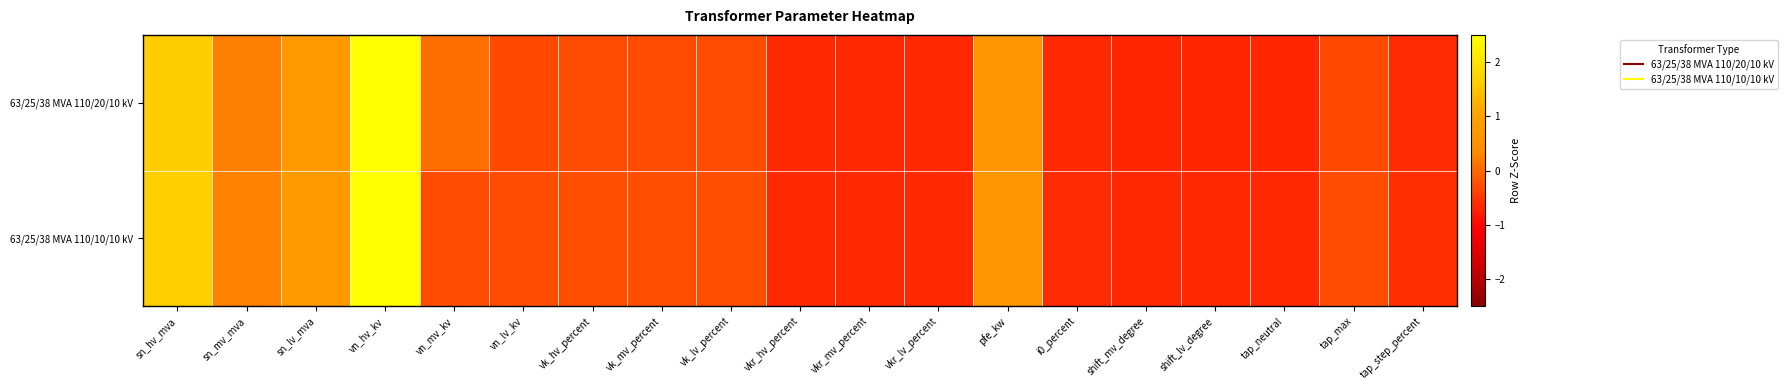

Reading right to left, extract all data points from this chart.

63/25/38 MVA 110/20/10 kV: tap_step_percent=-0.6	tap_max=-0.3	tap_neutral=-0.7	shift_lv_degree=-0.7	shift_mv_degree=-0.7	i0_percent=-0.6	pfe_kw=0.6	vkr_lv_percent=-0.7	vkr_mv_percent=-0.7	vkr_hv_percent=-0.7	vk_lv_percent=-0.3	vk_mv_percent=-0.3	vk_hv_percent=-0.3	vn_lv_kv=-0.3	vn_mv_kv=0.1	vn_hv_kv=3.4	sn_lv_mva=0.7	sn_mv_mva=0.3	sn_hv_mva=1.7
63/25/38 MVA 110/10/10 kV: tap_step_percent=-0.6	tap_max=-0.3	tap_neutral=-0.6	shift_lv_degree=-0.6	shift_mv_degree=-0.6	i0_percent=-0.6	pfe_kw=0.6	vkr_lv_percent=-0.6	vkr_mv_percent=-0.6	vkr_hv_percent=-0.6	vk_lv_percent=-0.3	vk_mv_percent=-0.3	vk_hv_percent=-0.3	vn_lv_kv=-0.3	vn_mv_kv=-0.3	vn_hv_kv=3.4	sn_lv_mva=0.7	sn_mv_mva=0.3	sn_hv_mva=1.7